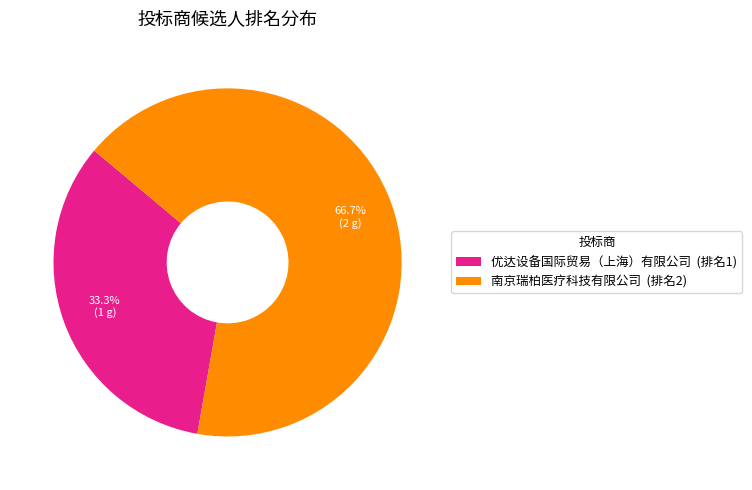

Count the number of slices in the pie.

2